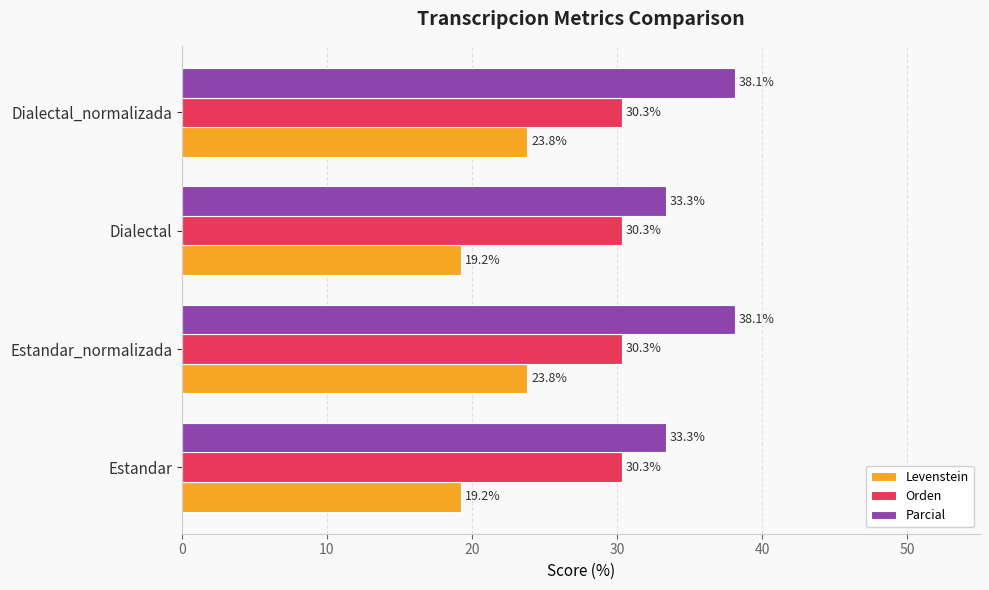

The value of Levenstein at Estandar is 5.9. True or false?

False